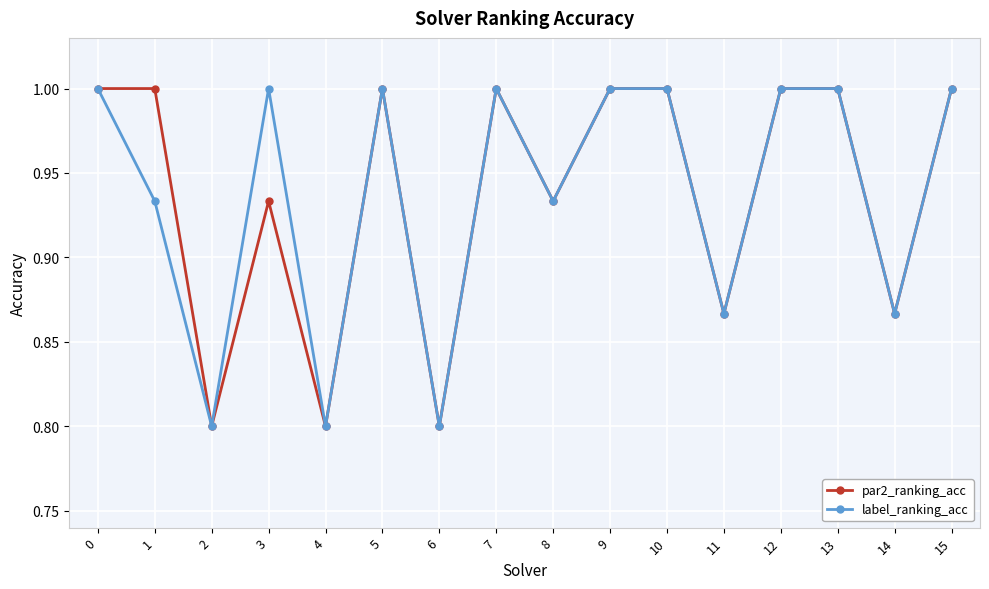

The value of par2_ranking_acc at 1 is 1.0. True or false?

True